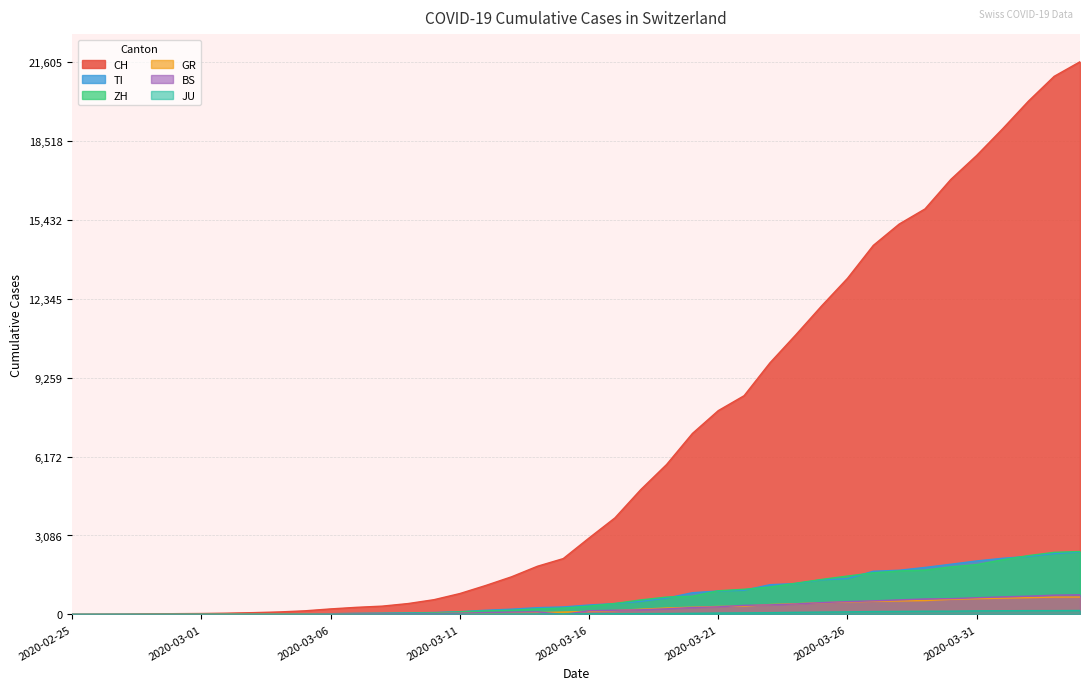

What is the maximum value shown in the chart?

21605